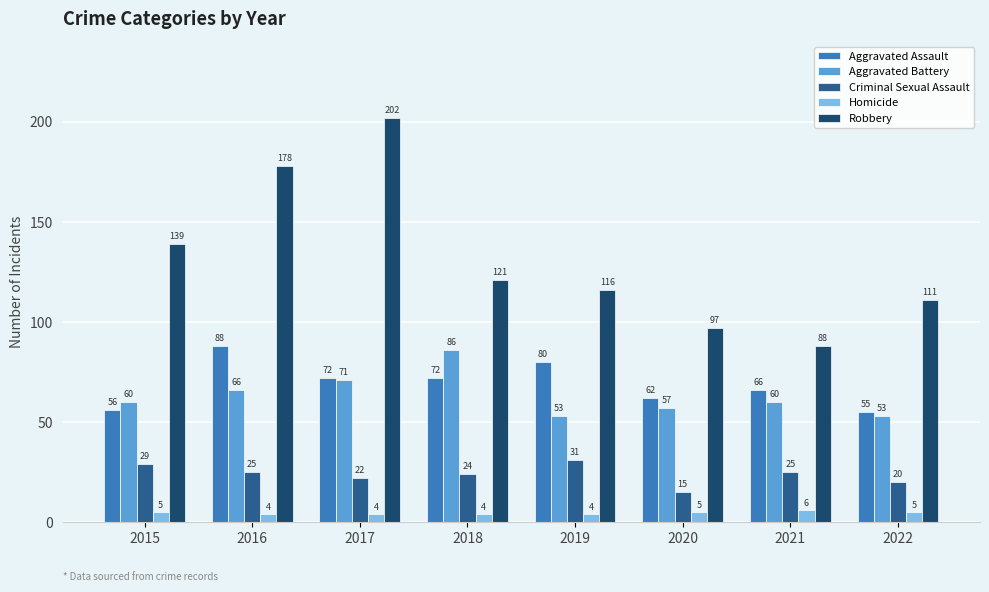

Reading right to left, list all the values displayed in this chart.

Aggravated Assault: 2022=55	2021=66	2020=62	2019=80	2018=72	2017=72	2016=88	2015=56
Aggravated Battery: 2022=53	2021=60	2020=57	2019=53	2018=86	2017=71	2016=66	2015=60
Criminal Sexual Assault: 2022=20	2021=25	2020=15	2019=31	2018=24	2017=22	2016=25	2015=29
Homicide: 2022=5	2021=6	2020=5	2019=4	2018=4	2017=4	2016=4	2015=5
Robbery: 2022=111	2021=88	2020=97	2019=116	2018=121	2017=202	2016=178	2015=139